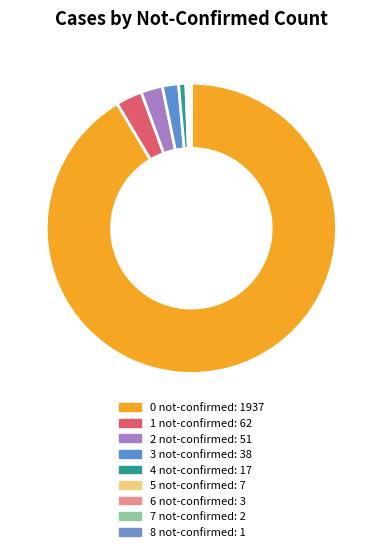

True or false: 1 not-confirmed accounts for 1% of the total.

False